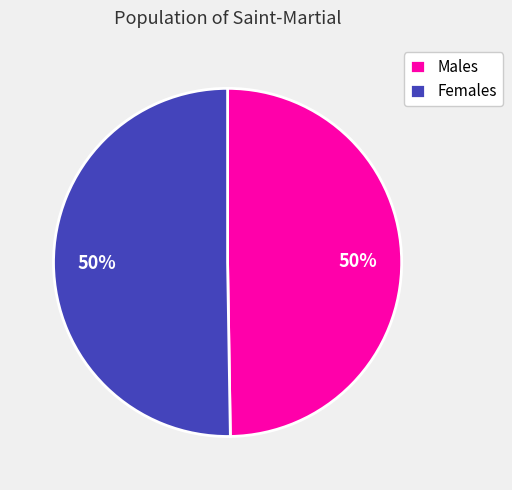

To the nearest percent, what is the average slice percentage?

50%